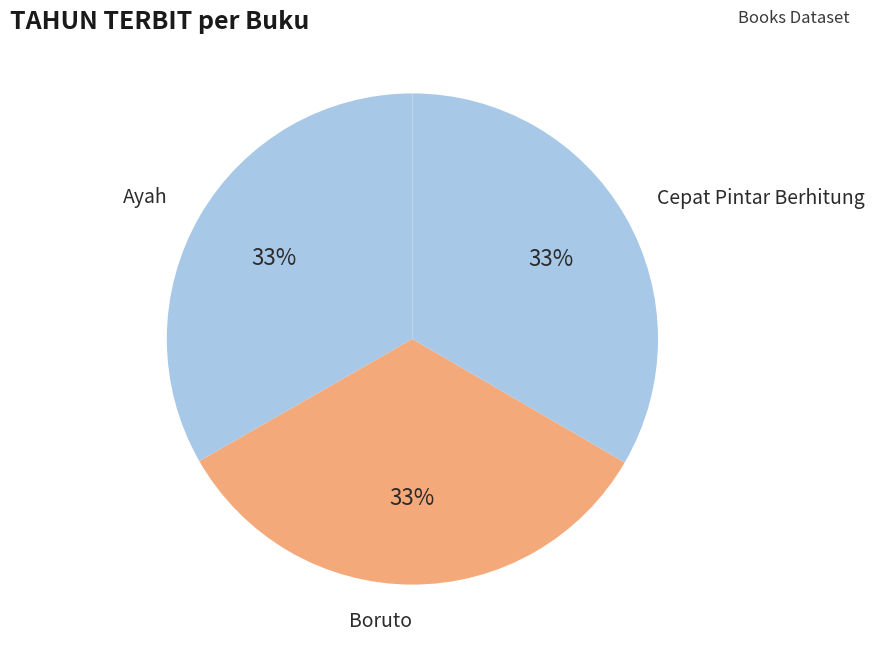

Is there a majority slice in this chart?

No